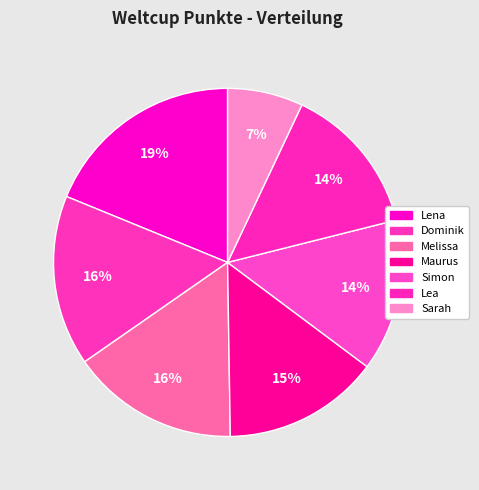

What portion of the pie excludes Simon?

85.9%